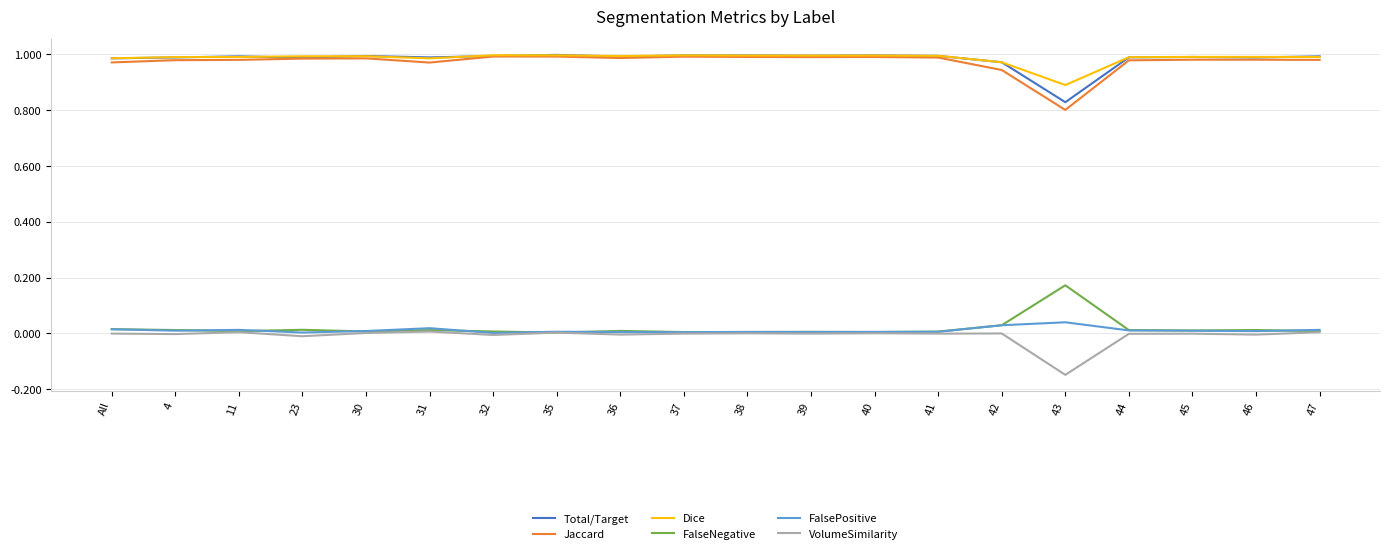

Is it true that VolumeSimilarity equals 0.0 at 31?

True